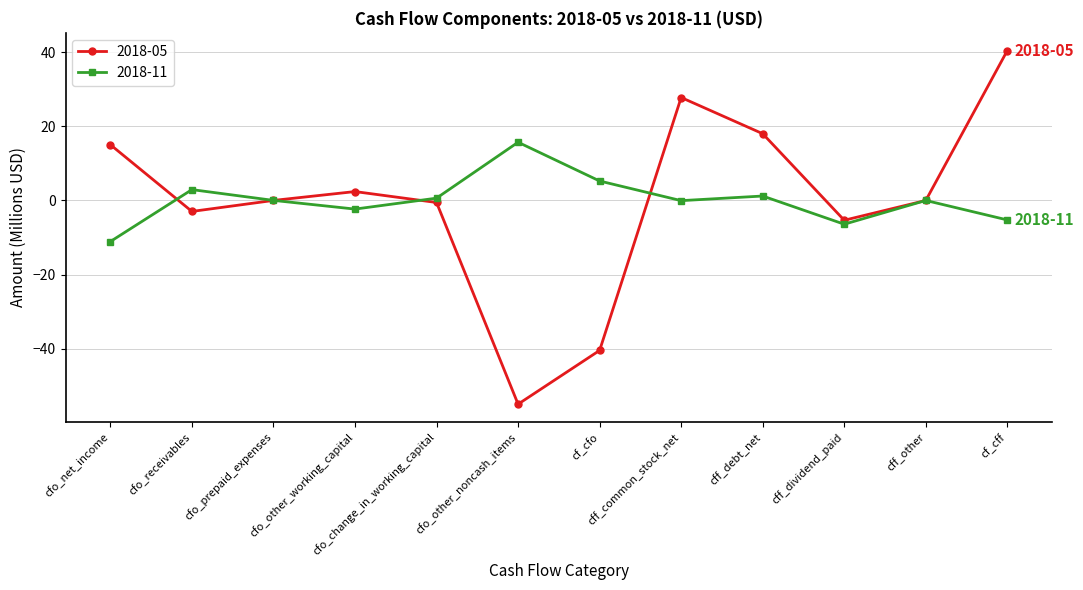

List the series in order of their peak value, highest first.

2018-05, 2018-11